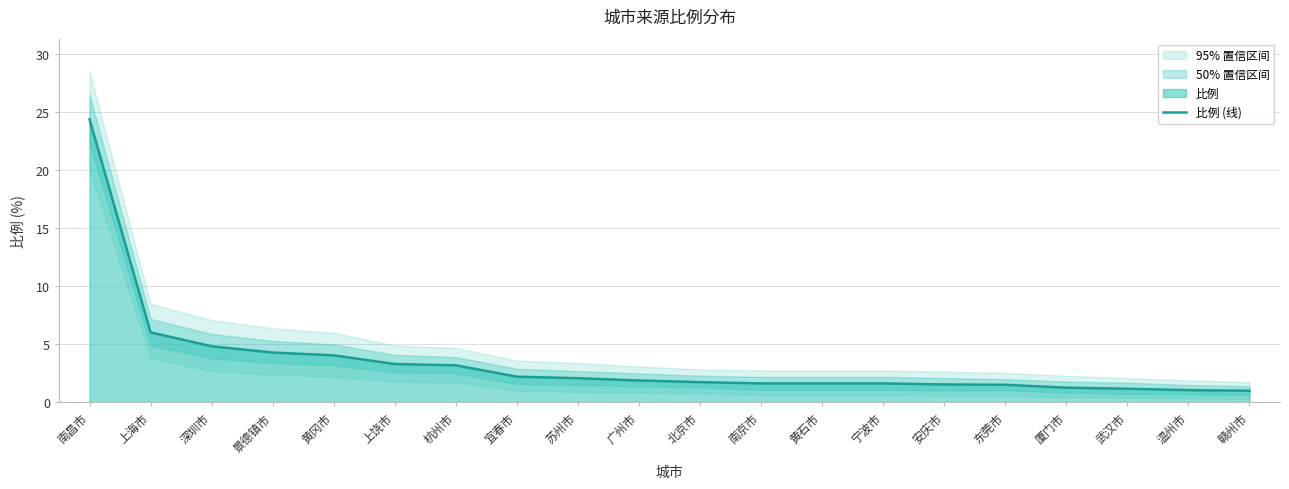

Approximately how many times larger is the value at 宁波市 compared to 东莞市?

1.1